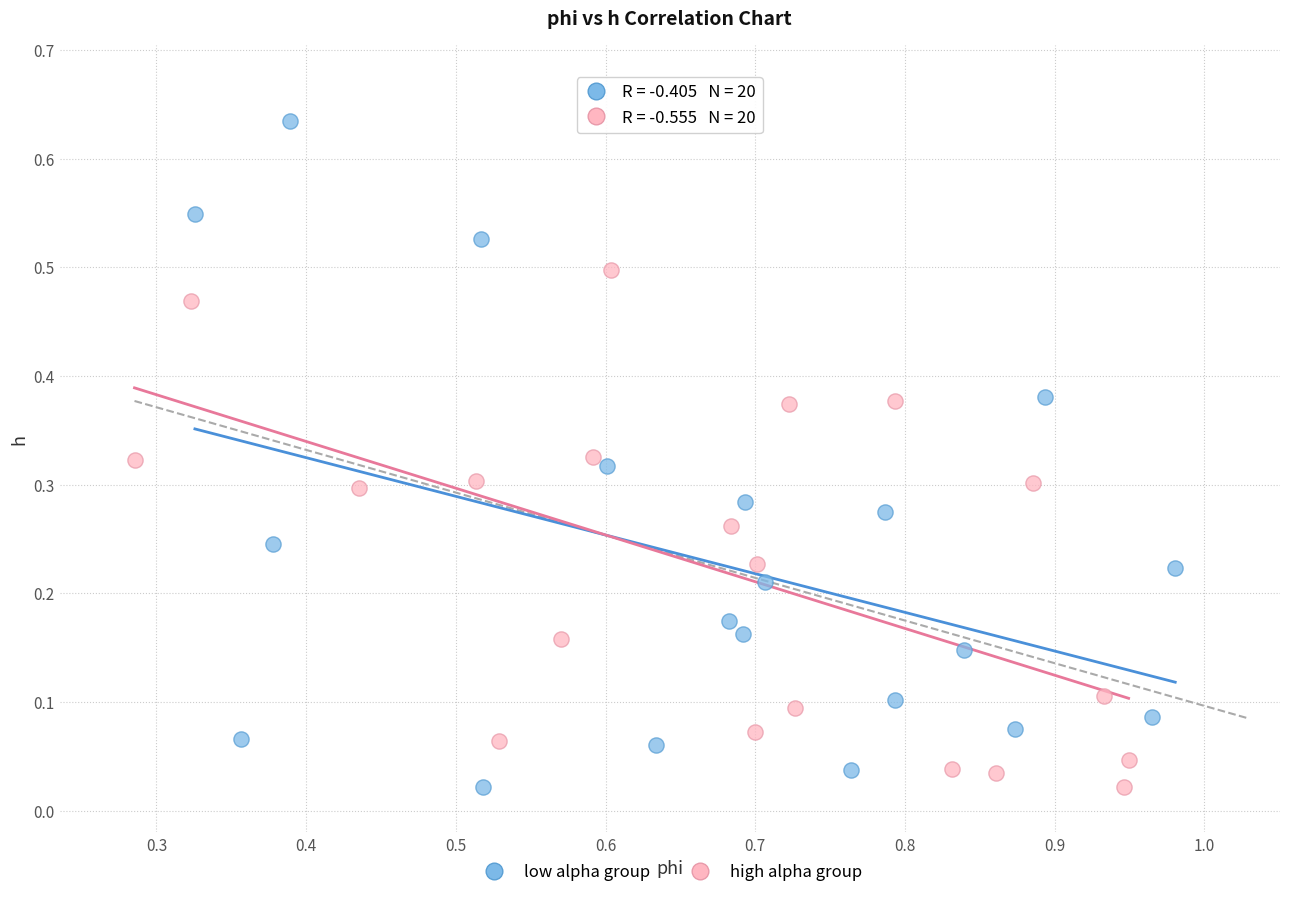

Which series contains the highest Y value?

low alpha group